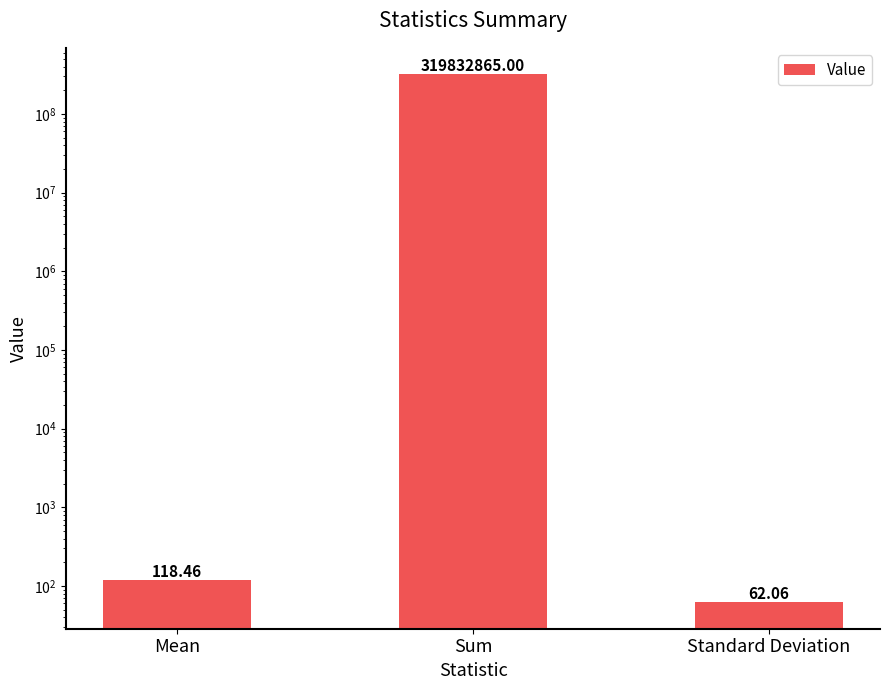

How many bars are there in total?

3